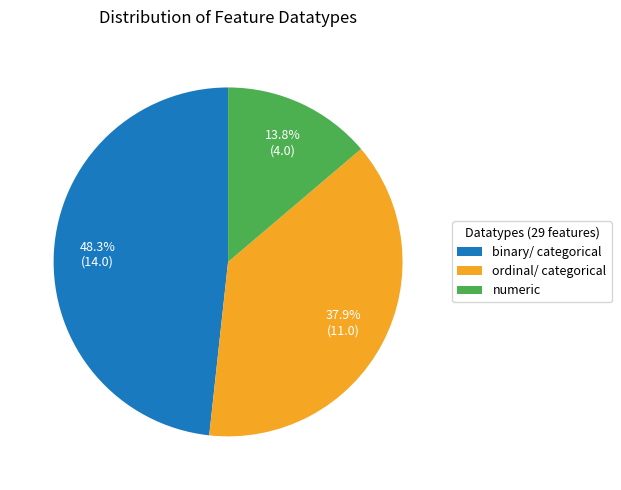

To the nearest percent, what is the average slice percentage?

33%